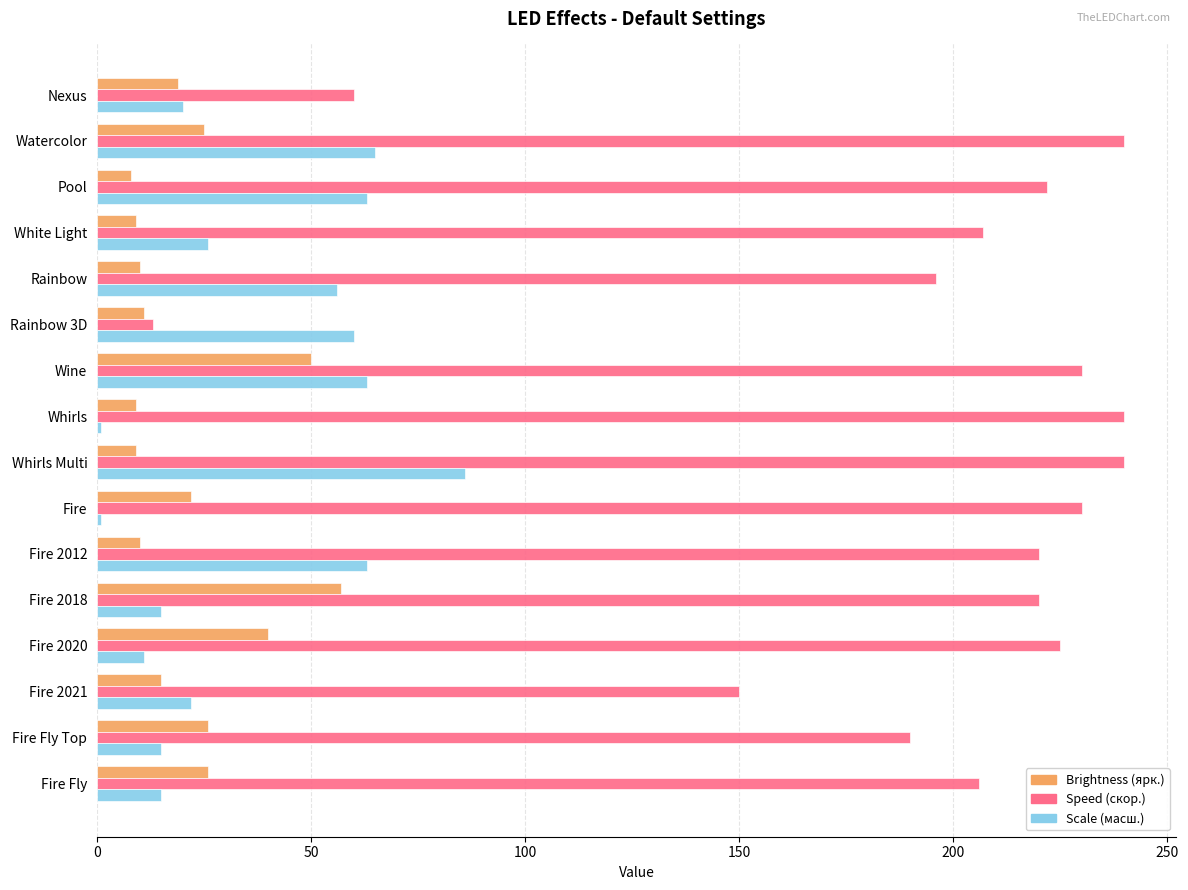

Rank the series at White Light from highest to lowest value.

Speed (скор.), Scale (масш.), Brightness (ярк.)